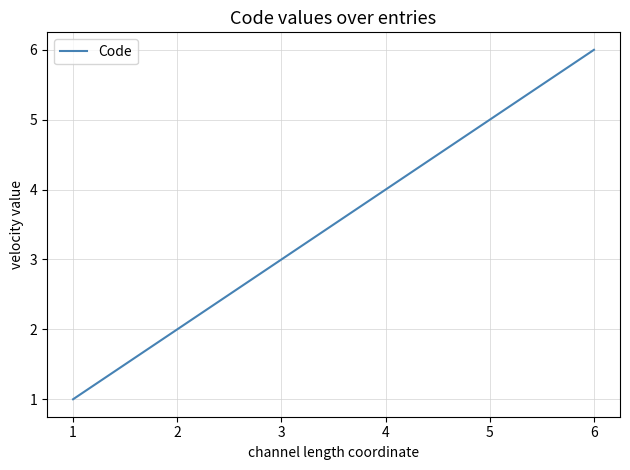

Rank the categories by value from highest to lowest.

6, 5, 4, 3, 1